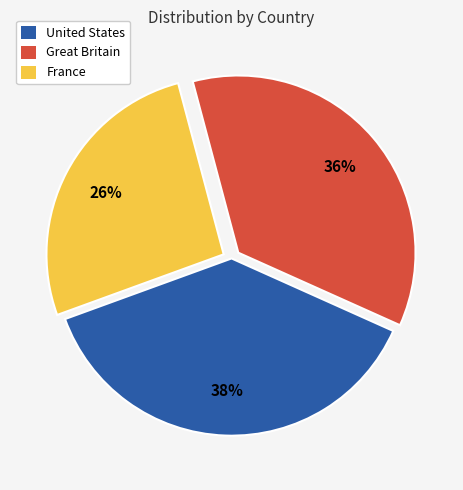

Is there any slice that represents more than half of the pie?

No